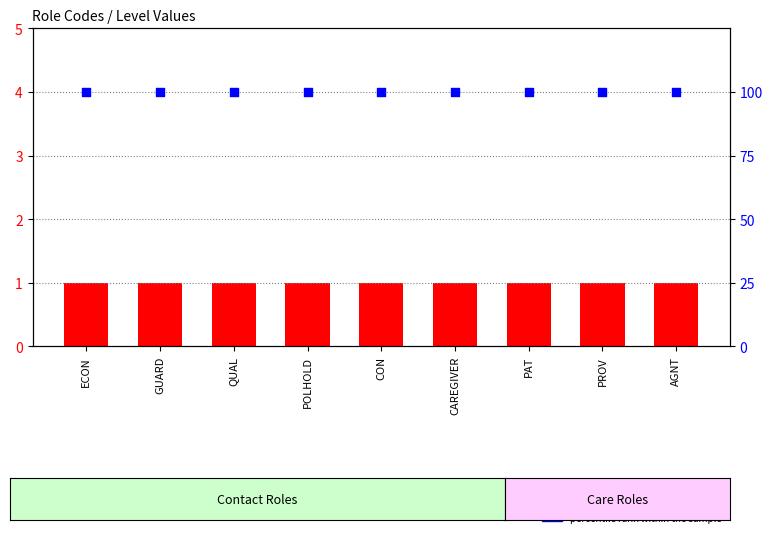

Which series contains the highest Y value?

percentile rank within the sample